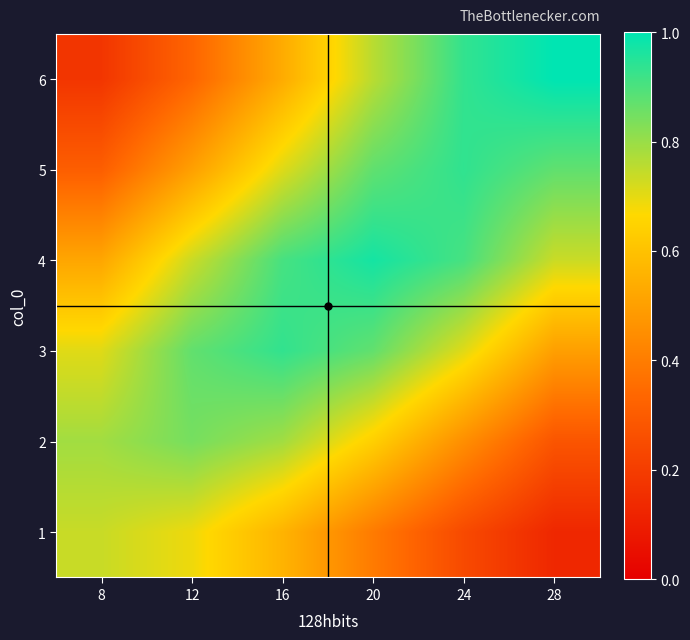

What is the total value across all series at 12?

4.0